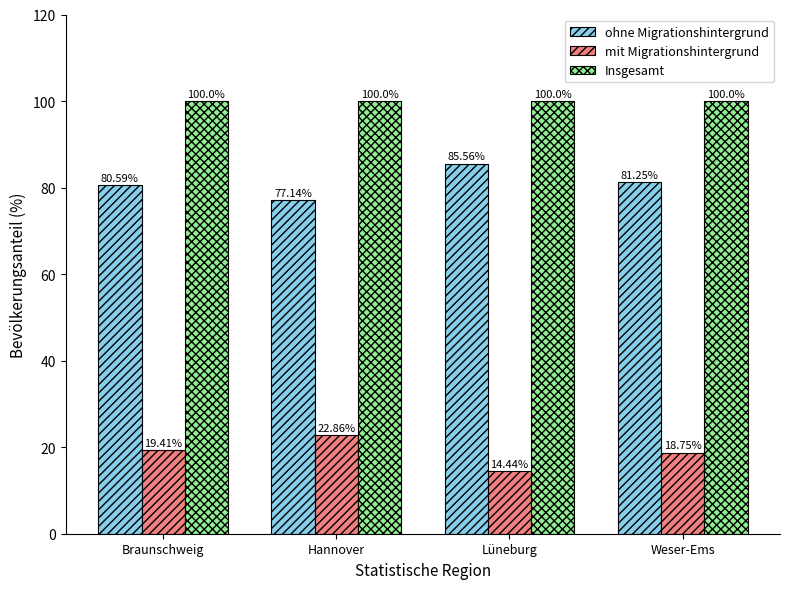

What is the difference between the highest and lowest values at Lüneburg?

85.6